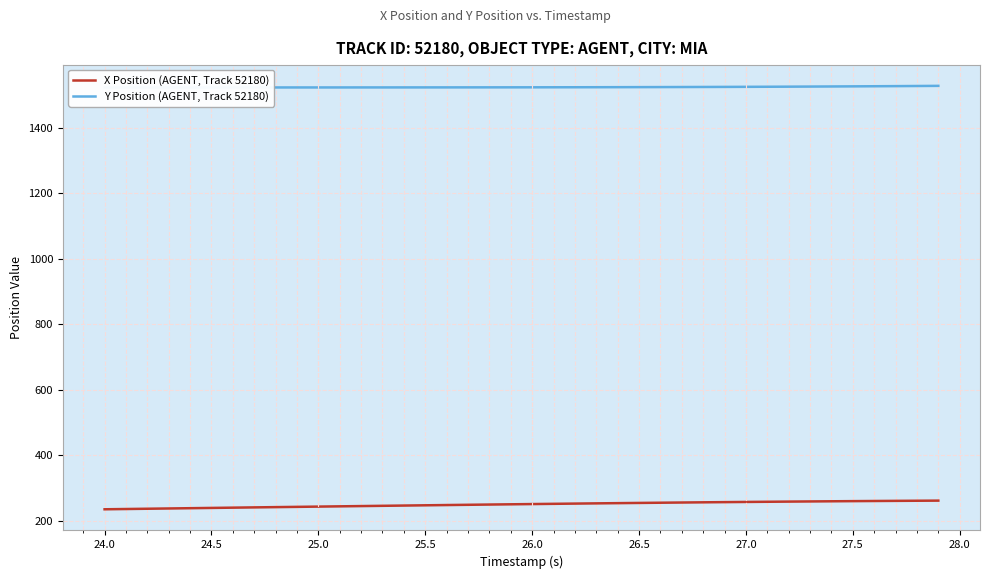

Where is X Position (AGENT, Track 52180) nearest to the value 247?

25.5